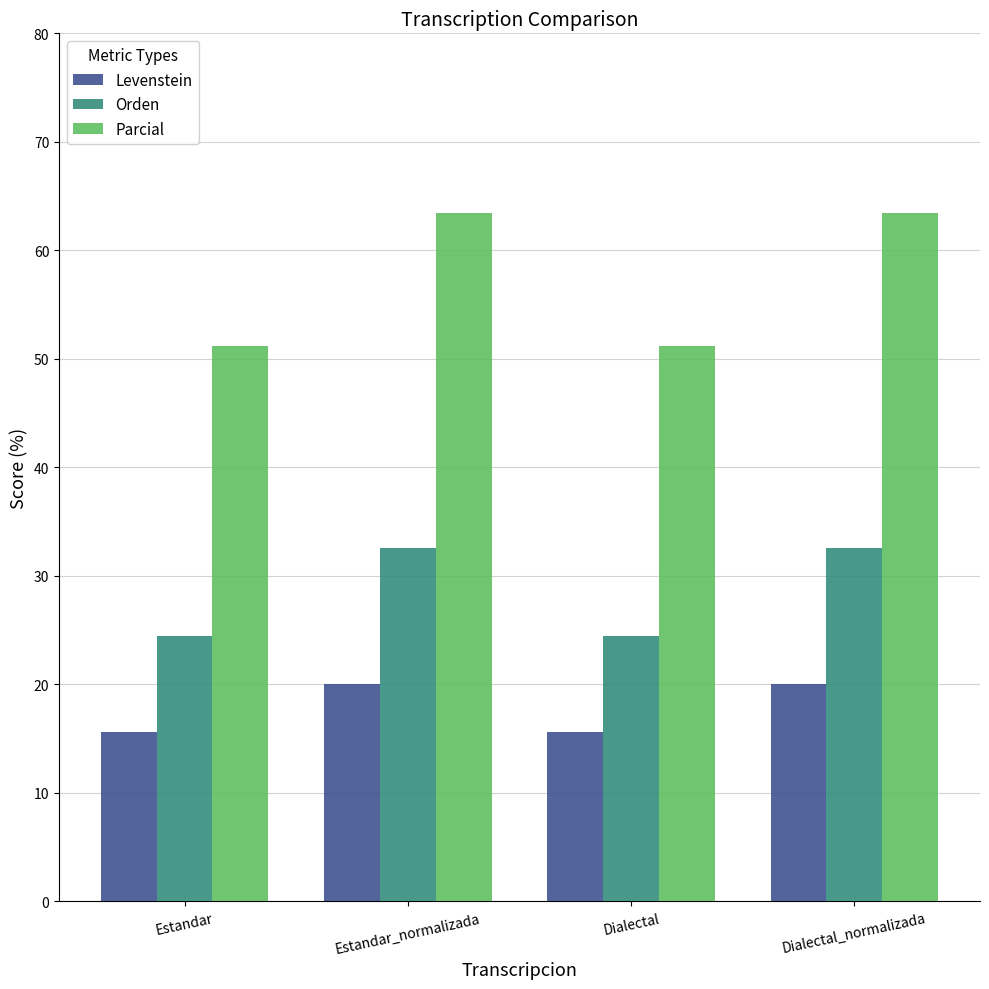

Rank the series by their maximum value, from lowest to highest.

Levenstein, Orden, Parcial